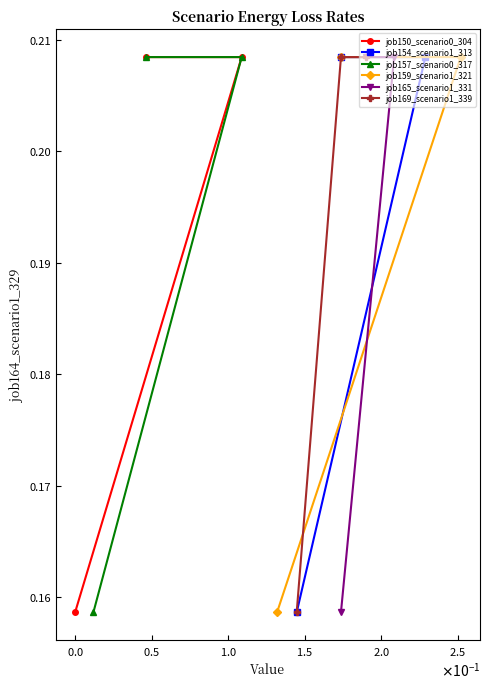

Which series changed the most between $\mathdefault{−0.5}$ and $\mathdefault{0.0}$?

job150_scenario0_304